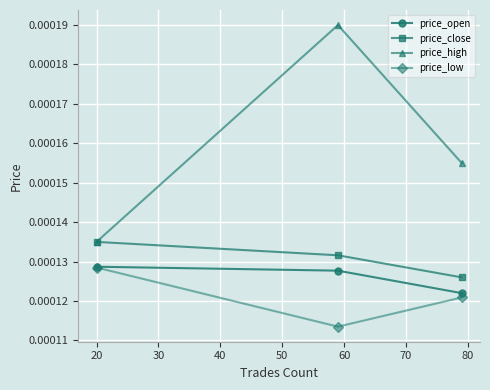

Count the price_close values in the range 0 to 1.

3